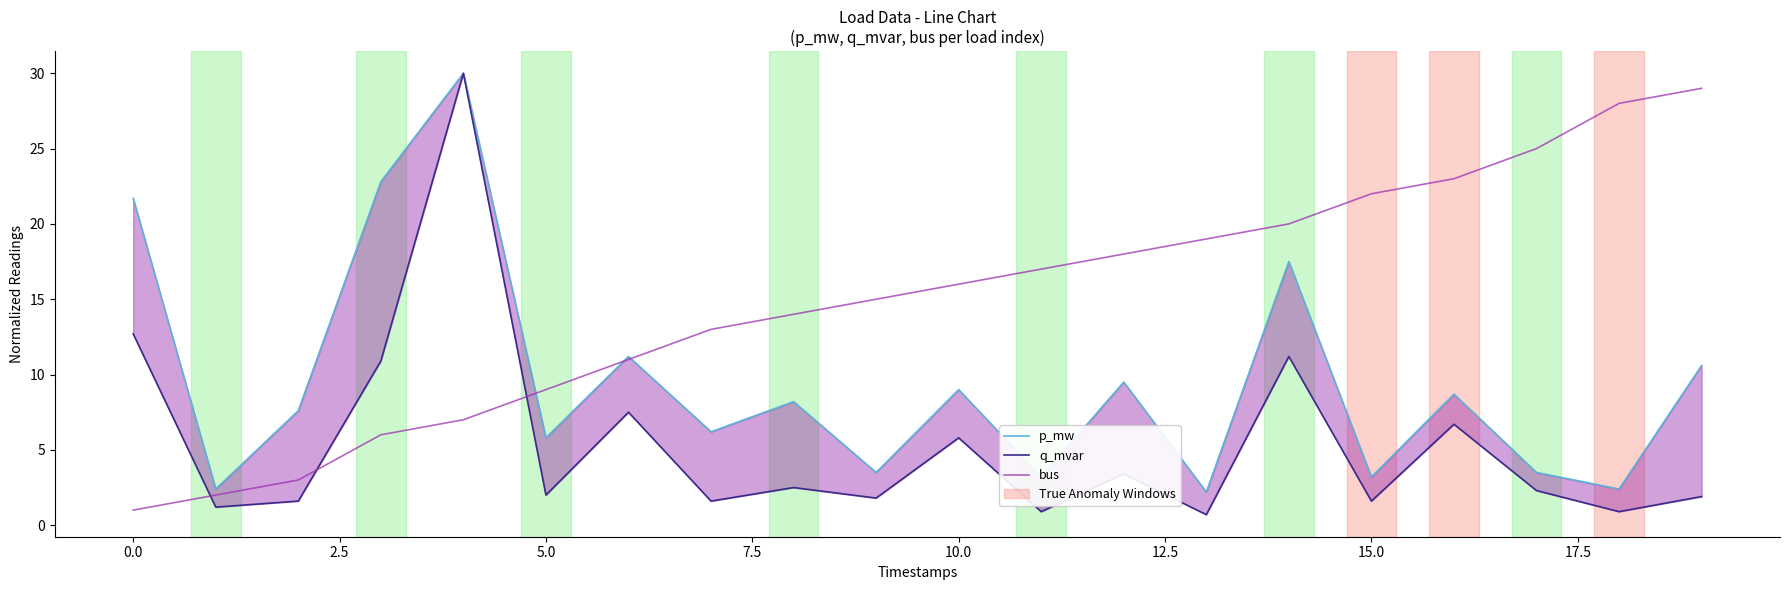

The value of bus at 5.0 is 6. True or false?

False